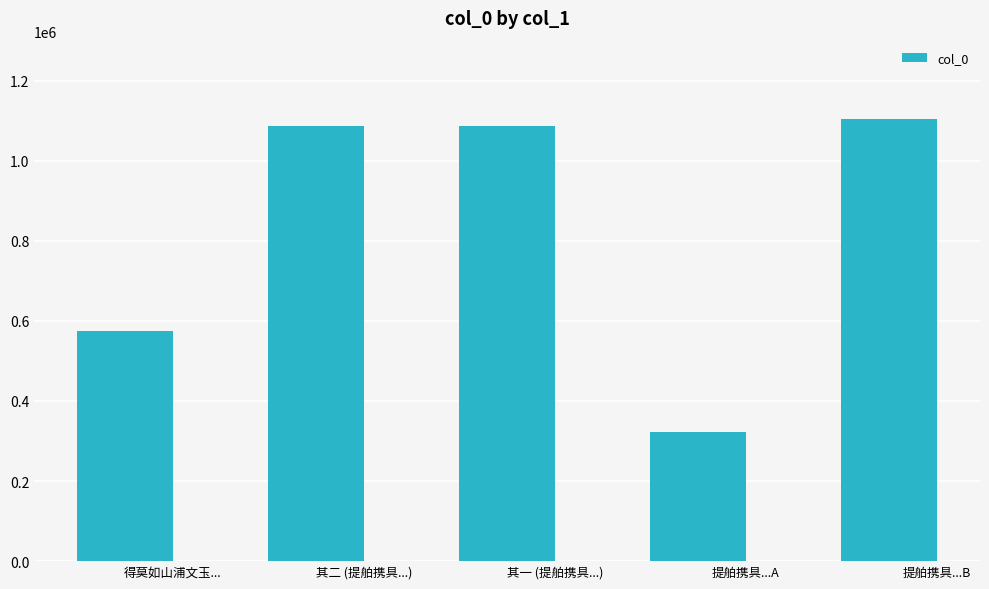

Are the bars grouped side by side (vs. stacked)?

No